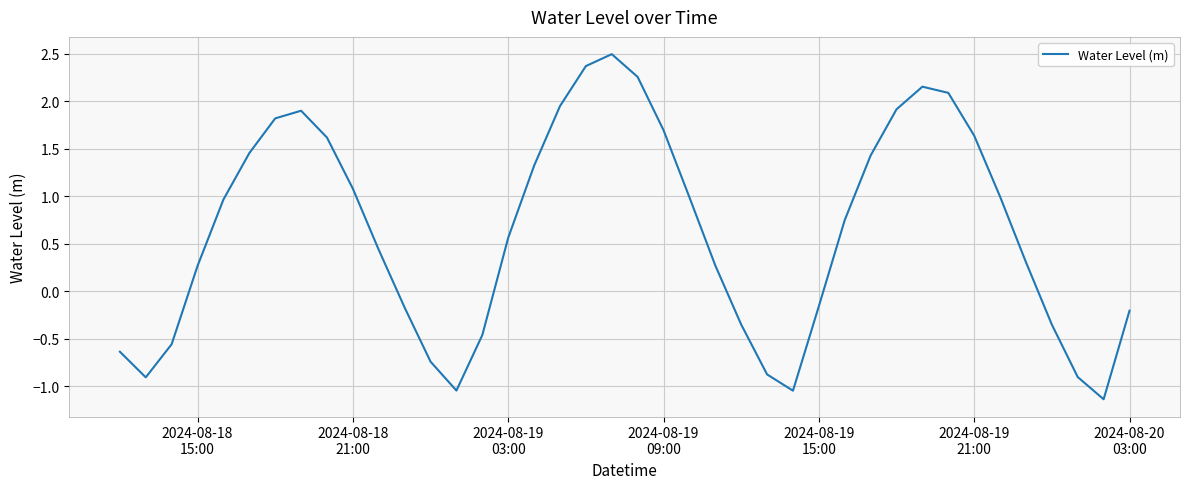

What is the greatest value displayed?

2.5